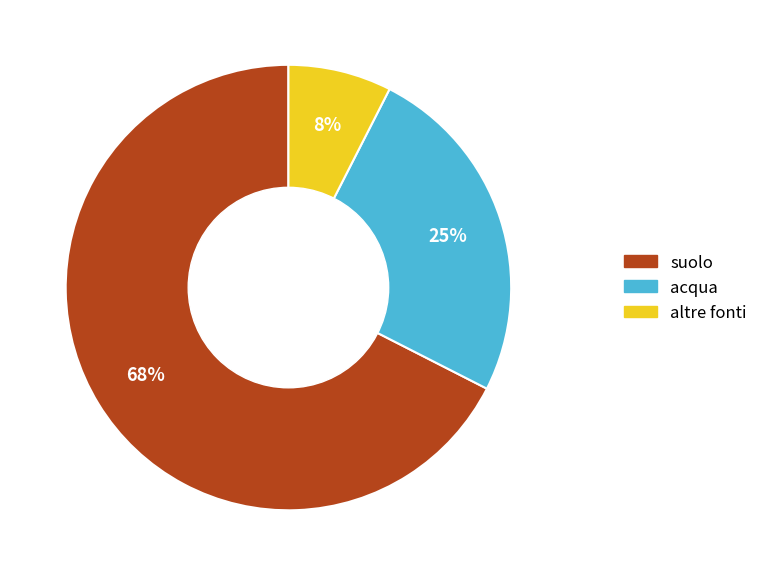

Does any single category account for the majority?

Yes